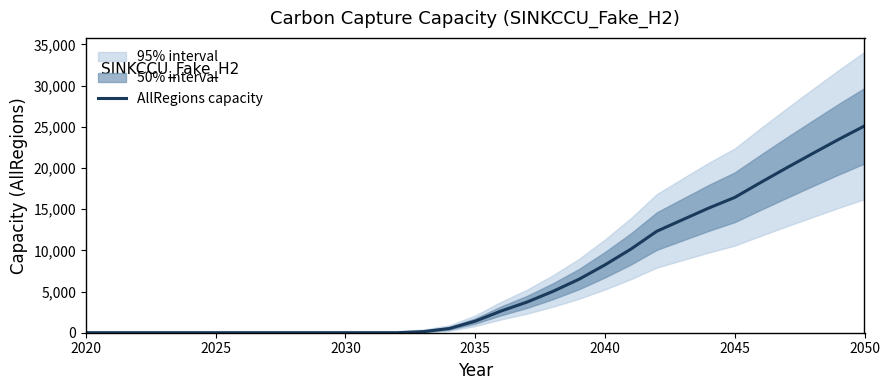

The value of AllRegions capacity at 2035 is 1402.4. True or false?

True